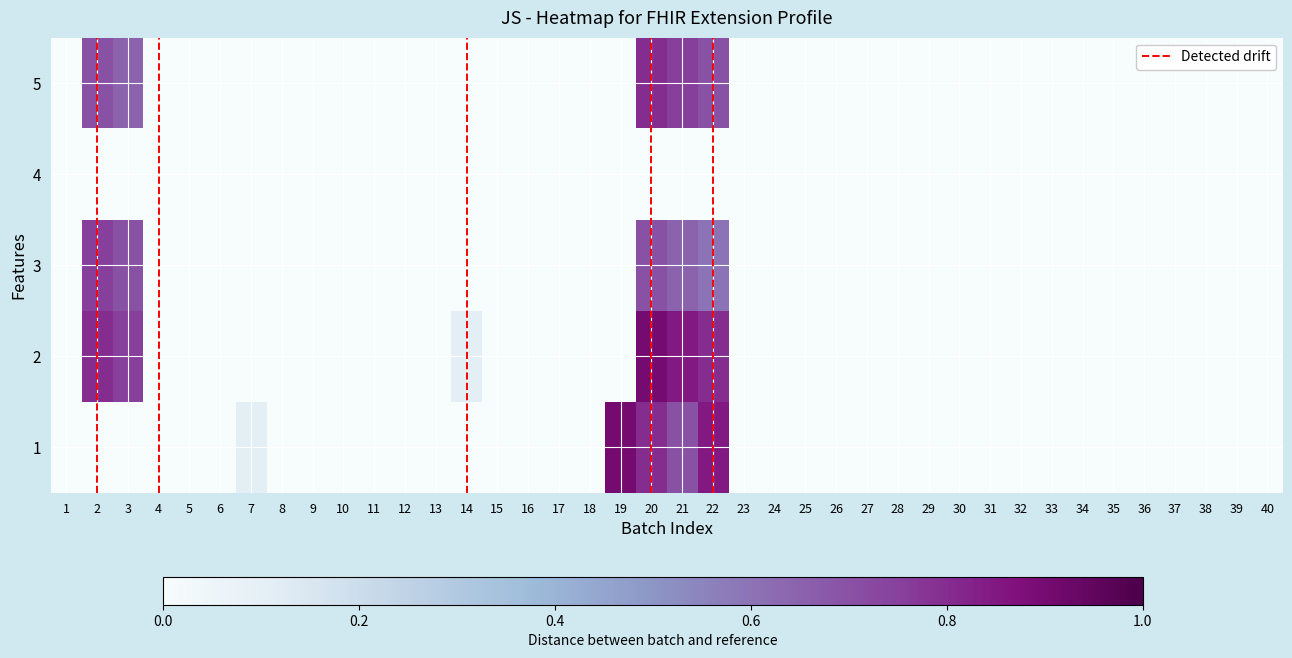

What is the greatest value displayed?

0.9